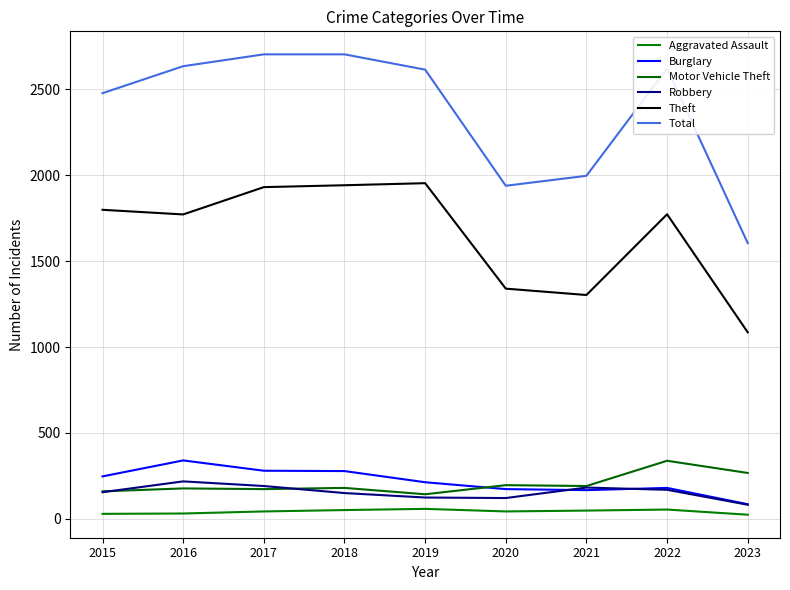

Between which two adjacent categories do Burglary and Motor Vehicle Theft first intersect?

2019 and 2020